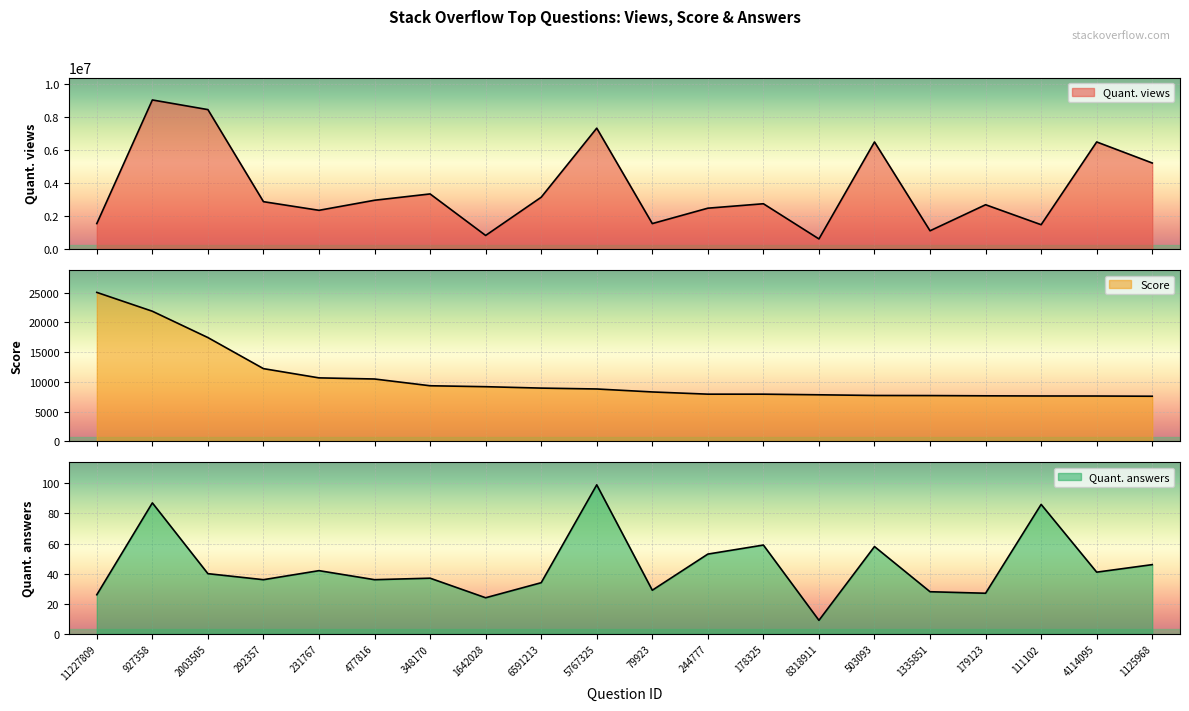

True or false: Quant. views and Quant. answers intersect in this chart.

False